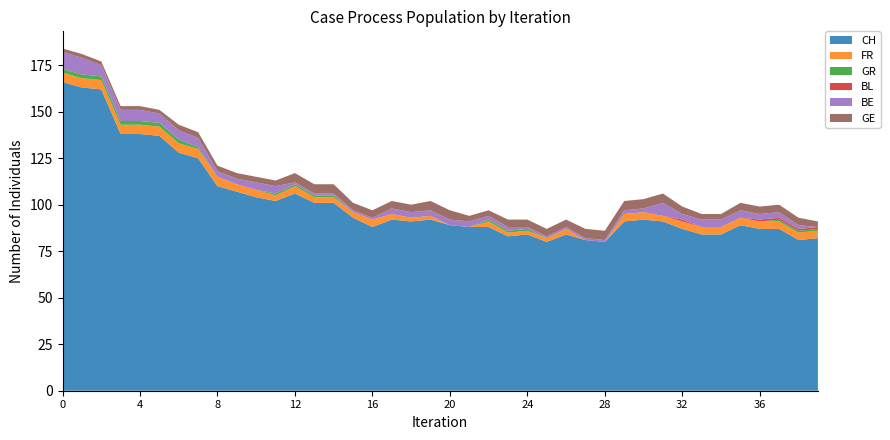

Reading right to left, list all the values displayed in this chart.

CH: 2020-07-09=82	2020-07-08=81	2020-07-07=87	2020-07-06=87	2020-07-05=89	2020-07-04=84	2020-07-03=84	2020-07-02=87	2020-07-01=91	2020-06-30=92	2020-06-29=91	2020-06-28=80	2020-06-27=81	2020-06-26=84	2020-06-25=80	2020-06-24=84	2020-06-23=83	2020-06-22=88	2020-06-21=88	2020-06-20=89	2020-06-19=92	2020-06-18=91	2020-06-17=92	2020-06-16=88	2020-06-15=93	2020-06-14=101	2020-06-13=101	2020-06-12=106	2020-06-11=102	2020-06-10=104	2020-06-09=107	2020-06-08=110	2020-06-07=125	2020-06-06=128	2020-06-05=137	2020-06-04=138	2020-06-03=138	2020-06-02=162	2020-06-01=163	2020-05-31=166
FR: 2020-07-09=4	2020-07-08=4	2020-07-07=4	2020-07-06=4	2020-07-05=4	2020-07-04=4	2020-07-03=4	2020-07-02=4	2020-07-01=3	2020-06-30=4	2020-06-29=4	2020-06-28=0	2020-06-27=0	2020-06-26=3	2020-06-25=2	2020-06-24=2	2020-06-23=2	2020-06-22=3	2020-06-21=0	2020-06-20=0	2020-06-19=2	2020-06-18=2	2020-06-17=3	2020-06-16=4	2020-06-15=3	2020-06-14=3	2020-06-13=3	2020-06-12=4	2020-06-11=3	2020-06-10=4	2020-06-09=4	2020-06-08=5	2020-06-07=5	2020-06-06=5	2020-06-05=5	2020-06-04=5	2020-06-03=5	2020-06-02=5	2020-06-01=5	2020-05-31=5
GR: 2020-07-09=1	2020-07-08=1	2020-07-07=1	2020-07-06=0	2020-07-05=0	2020-07-04=0	2020-07-03=0	2020-07-02=0	2020-07-01=0	2020-06-30=0	2020-06-29=0	2020-06-28=0	2020-06-27=0	2020-06-26=0	2020-06-25=0	2020-06-24=1	2020-06-23=1	2020-06-22=1	2020-06-21=0	2020-06-20=0	2020-06-19=0	2020-06-18=0	2020-06-17=0	2020-06-16=0	2020-06-15=0	2020-06-14=1	2020-06-13=1	2020-06-12=1	2020-06-11=1	2020-06-10=0	2020-06-09=0	2020-06-08=0	2020-06-07=1	2020-06-06=2	2020-06-05=2	2020-06-04=2	2020-06-03=2	2020-06-02=2	2020-06-01=2	2020-05-31=2
BL: 2020-07-09=1	2020-07-08=1	2020-07-07=1	2020-07-06=1	2020-07-05=0	2020-07-04=0	2020-07-03=0	2020-07-02=1	2020-07-01=0	2020-06-30=0	2020-06-29=0	2020-06-28=0	2020-06-27=0	2020-06-26=0	2020-06-25=0	2020-06-24=0	2020-06-23=0	2020-06-22=0	2020-06-21=0	2020-06-20=0	2020-06-19=0	2020-06-18=0	2020-06-17=0	2020-06-16=0	2020-06-15=0	2020-06-14=0	2020-06-13=0	2020-06-12=0	2020-06-11=0	2020-06-10=0	2020-06-09=0	2020-06-08=0	2020-06-07=0	2020-06-06=0	2020-06-05=0	2020-06-04=0	2020-06-03=0	2020-06-02=0	2020-06-01=0	2020-05-31=0
BE: 2020-07-09=0	2020-07-08=2	2020-07-07=3	2020-07-06=3	2020-07-05=4	2020-07-04=4	2020-07-03=4	2020-07-02=3	2020-07-01=7	2020-06-30=2	2020-06-29=2	2020-06-28=1	2020-06-27=1	2020-06-26=1	2020-06-25=1	2020-06-24=1	2020-06-23=2	2020-06-22=2	2020-06-21=3	2020-06-20=3	2020-06-19=3	2020-06-18=3	2020-06-17=3	2020-06-16=1	2020-06-15=1	2020-06-14=1	2020-06-13=1	2020-06-12=1	2020-06-11=4	2020-06-10=4	2020-06-09=3	2020-06-08=3	2020-06-07=5	2020-06-06=5	2020-06-05=5	2020-06-04=6	2020-06-03=6	2020-06-02=6	2020-06-01=9	2020-05-31=9
GE: 2020-07-09=3	2020-07-08=4	2020-07-07=4	2020-07-06=4	2020-07-05=4	2020-07-04=3	2020-07-03=3	2020-07-02=4	2020-07-01=5	2020-06-30=5	2020-06-29=5	2020-06-28=5	2020-06-27=5	2020-06-26=4	2020-06-25=4	2020-06-24=4	2020-06-23=4	2020-06-22=3	2020-06-21=3	2020-06-20=5	2020-06-19=5	2020-06-18=4	2020-06-17=4	2020-06-16=4	2020-06-15=4	2020-06-14=5	2020-06-13=5	2020-06-12=5	2020-06-11=3	2020-06-10=3	2020-06-09=3	2020-06-08=3	2020-06-07=3	2020-06-06=3	2020-06-05=2	2020-06-04=2	2020-06-03=2	2020-06-02=2	2020-06-01=2	2020-05-31=2